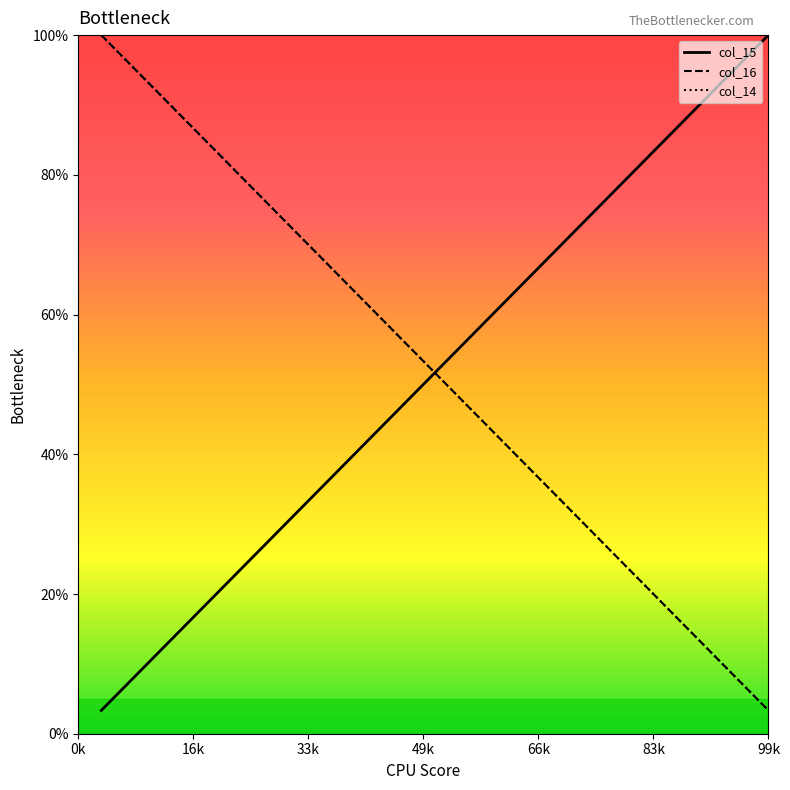

List the series in order of their peak value, highest first.

col_15, col_16, col_14